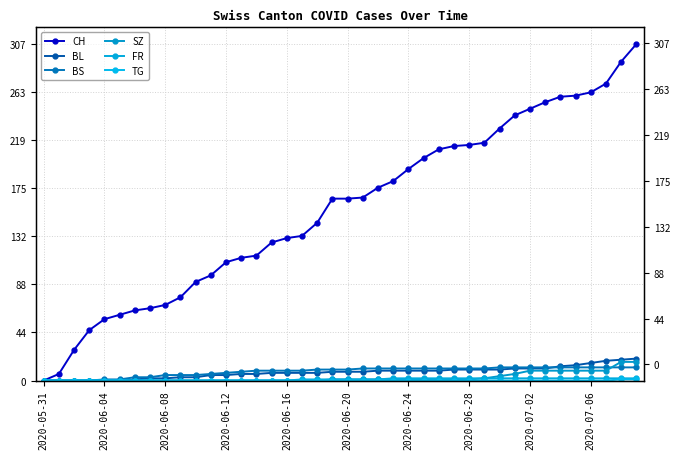

The value of CH at 37 is 172. True or false?

False